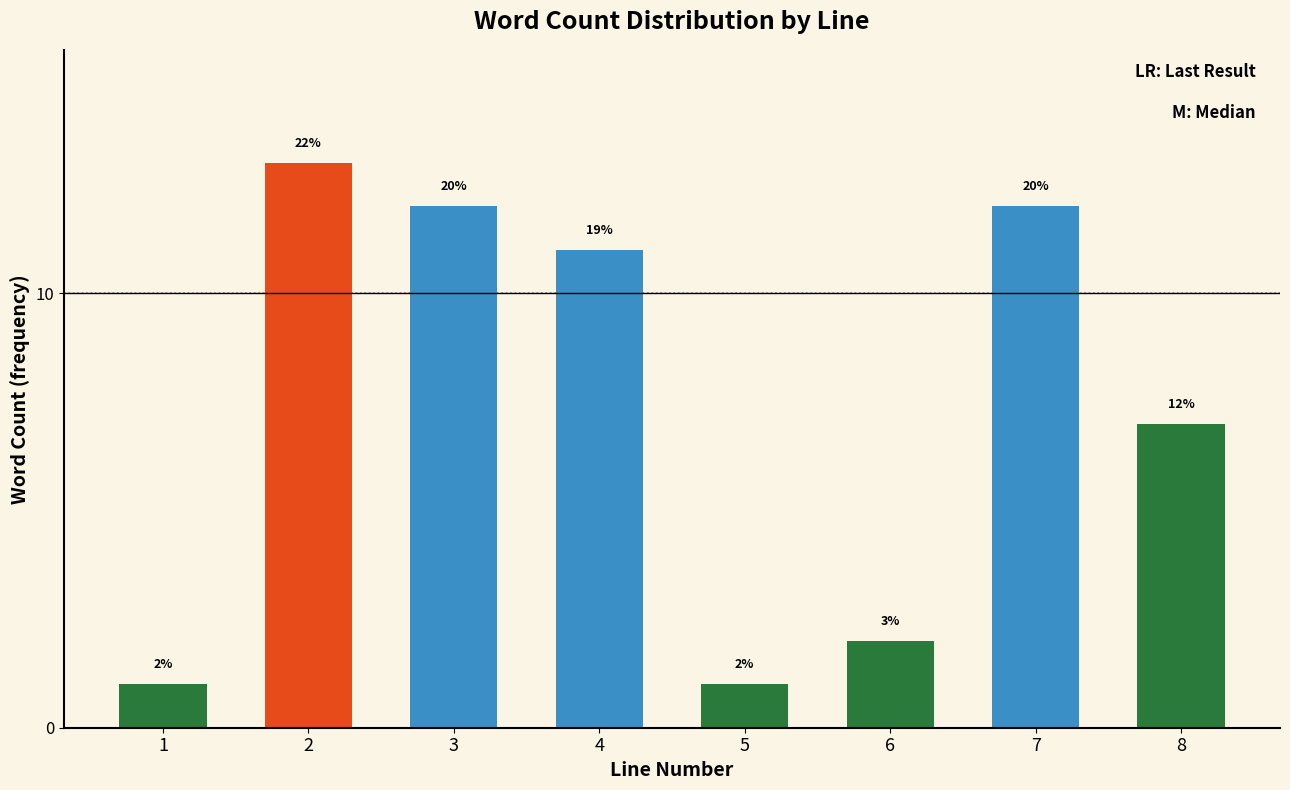

Does the chart contain any negative values?

No